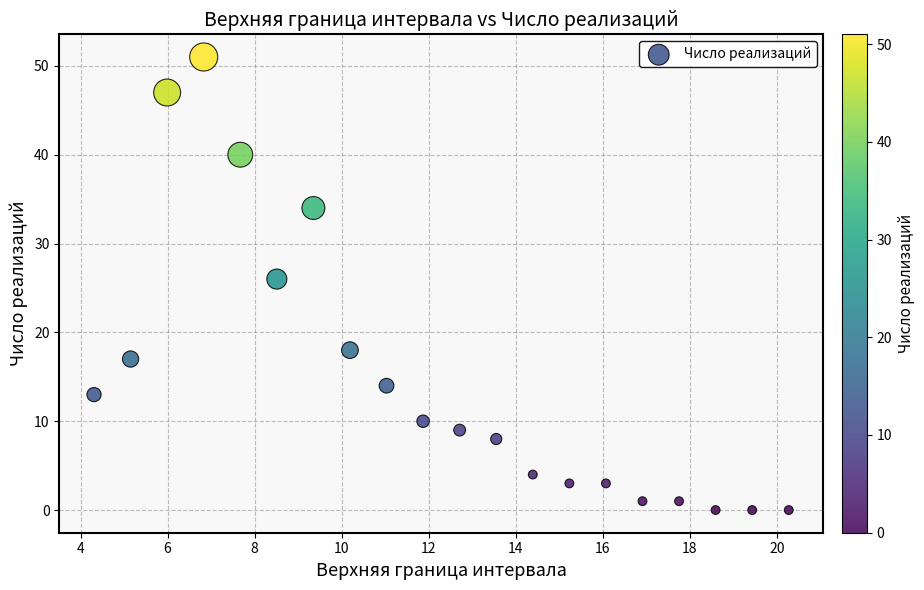

What Y value in the scatter plot is closest to 25?

26